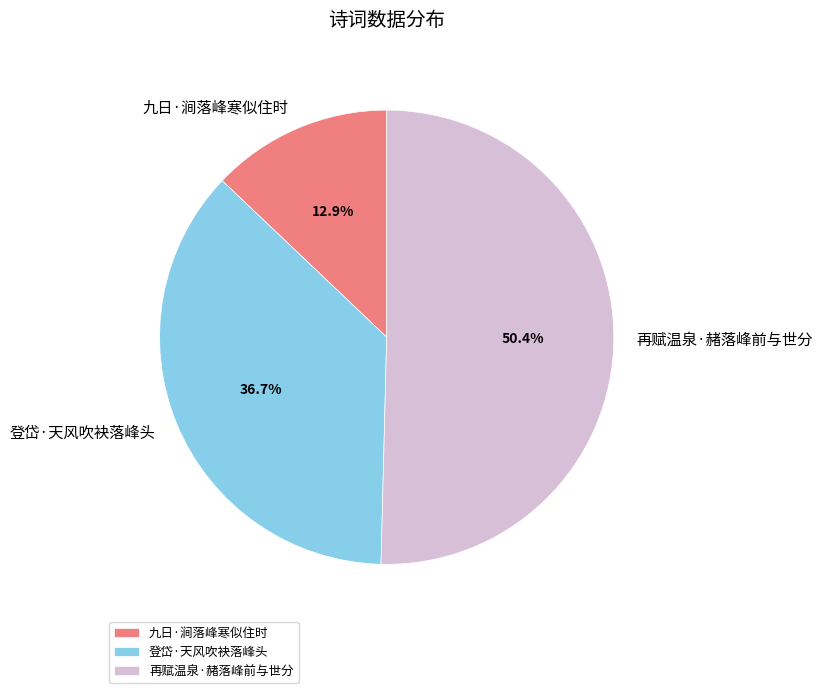

The 再赋温泉·赭落峰前与世分 slice represents 50% of the pie. True or false?

True